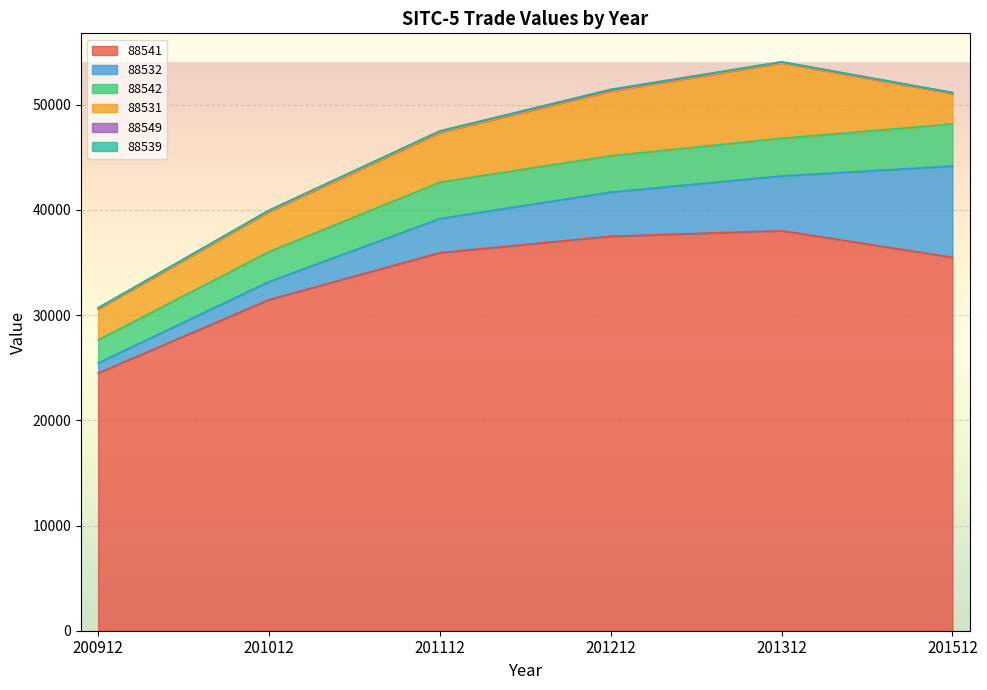

Reading left to right, extract all data points from this chart.

88541: 200912=24478.8	201012=31457.9	201112=35925.7	201212=37486.5	201312=38016.8	201512=35489.1
88532: 200912=960.0	201012=1710.9	201112=3237.2	201212=4193.5	201312=5199.6	201512=8670.4
88542: 200912=2188.9	201012=2846.3	201112=3459.6	201212=3453.5	201312=3583.7	201512=4000.0
88531: 200912=2941.1	201012=3801.2	201112=4725.1	201212=6146.3	201312=7155.9	201512=2887.8
88549: 200912=109.7	201012=133.9	201112=127.8	201212=106.0	201312=97.2	201512=79.7
88539: 200912=1.9	201012=2.1	201112=28.0	201212=71.2	201312=19.3	201512=31.0